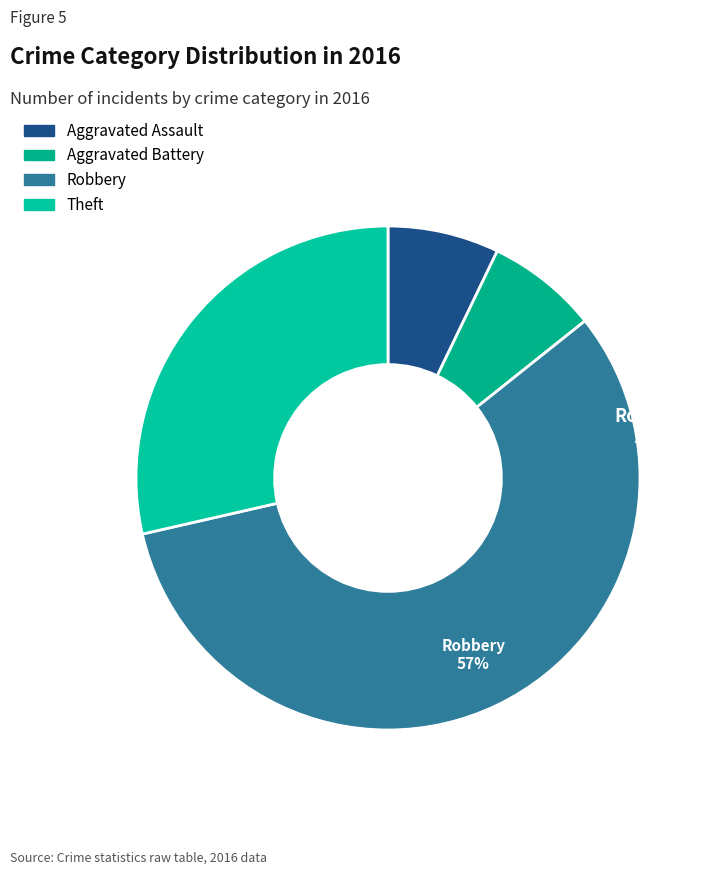

What is the largest slice in the pie chart?

Robbery